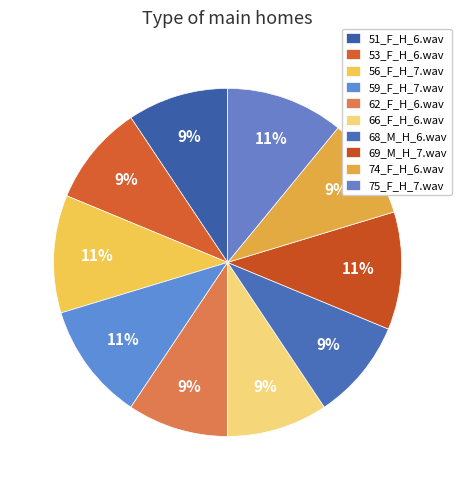

Count the number of slices in the pie.

10